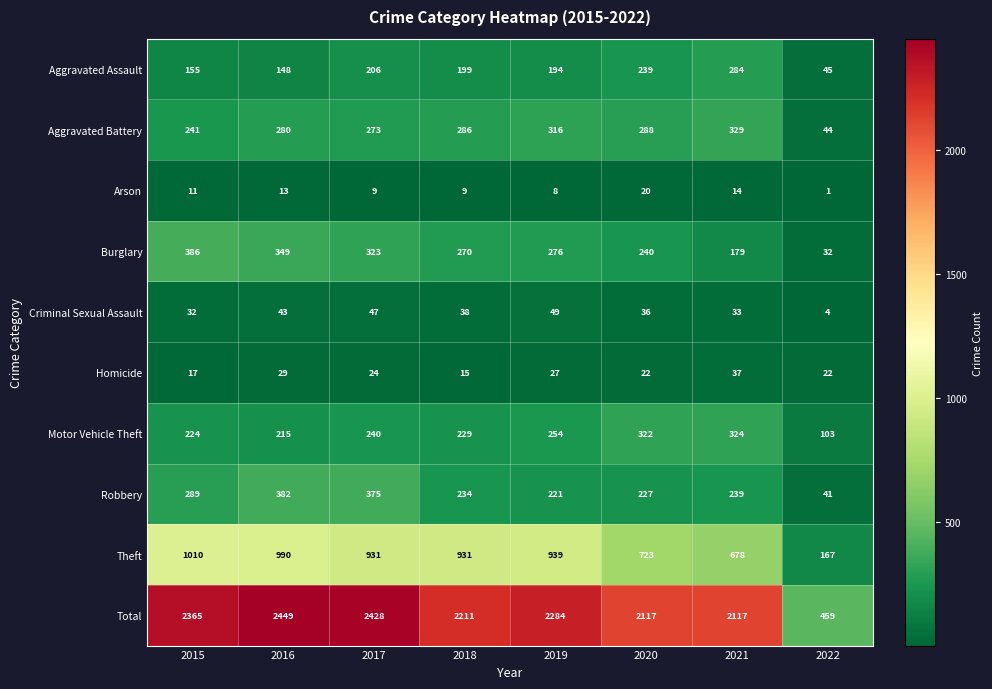

List the series in order of their peak value, highest first.

Total, Theft, Burglary, Robbery, Aggravated Battery, Motor Vehicle Theft, Aggravated Assault, Criminal Sexual Assault, Homicide, Arson